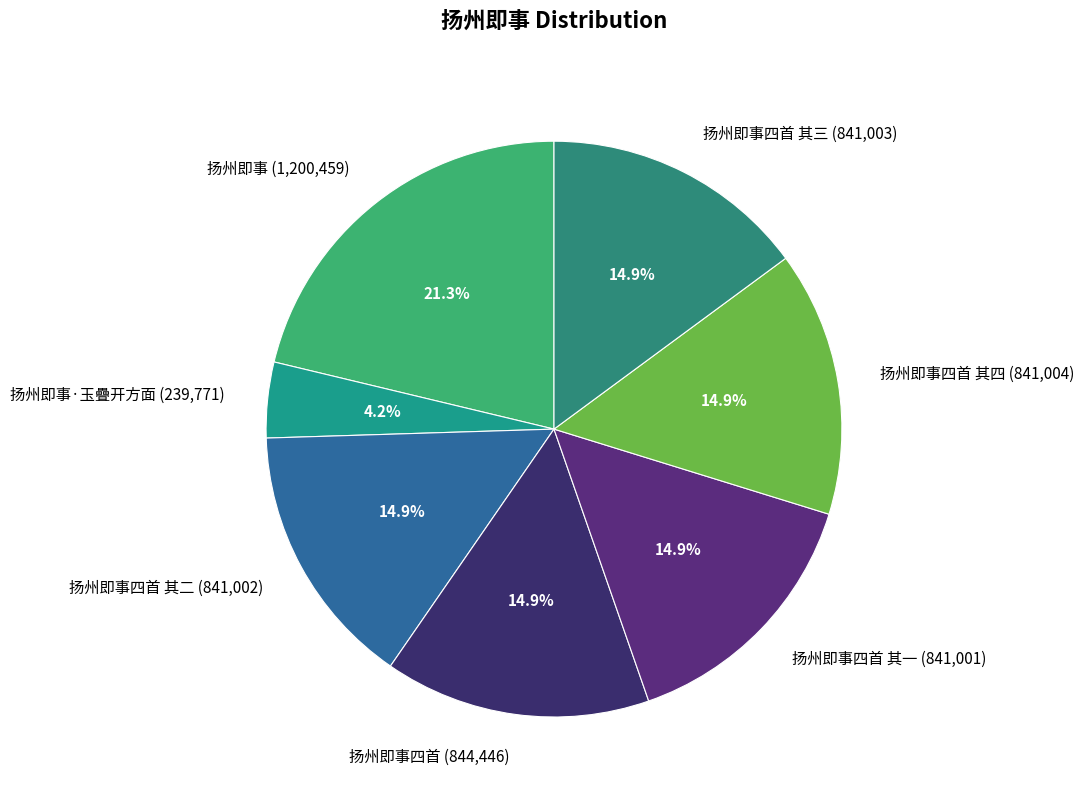

How many segments does this pie chart have?

7